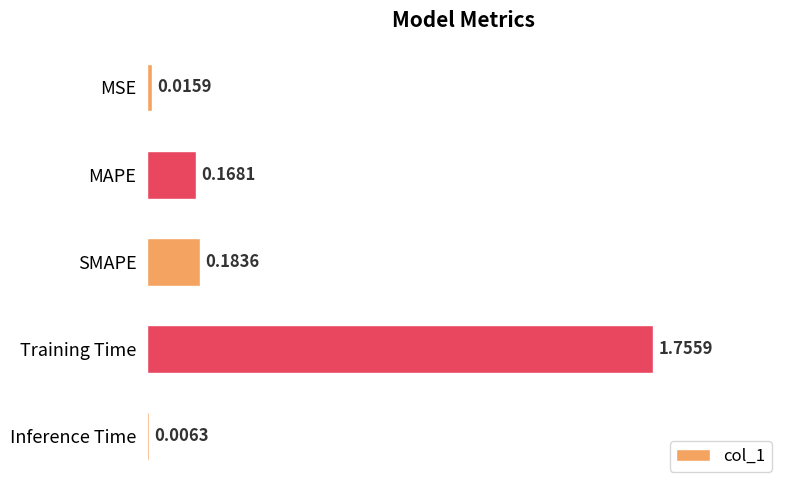

What is the sum of all values?

2.1